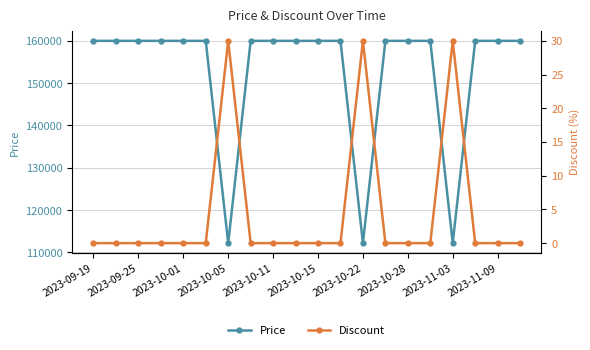

What is the minimum value for Price?

112200